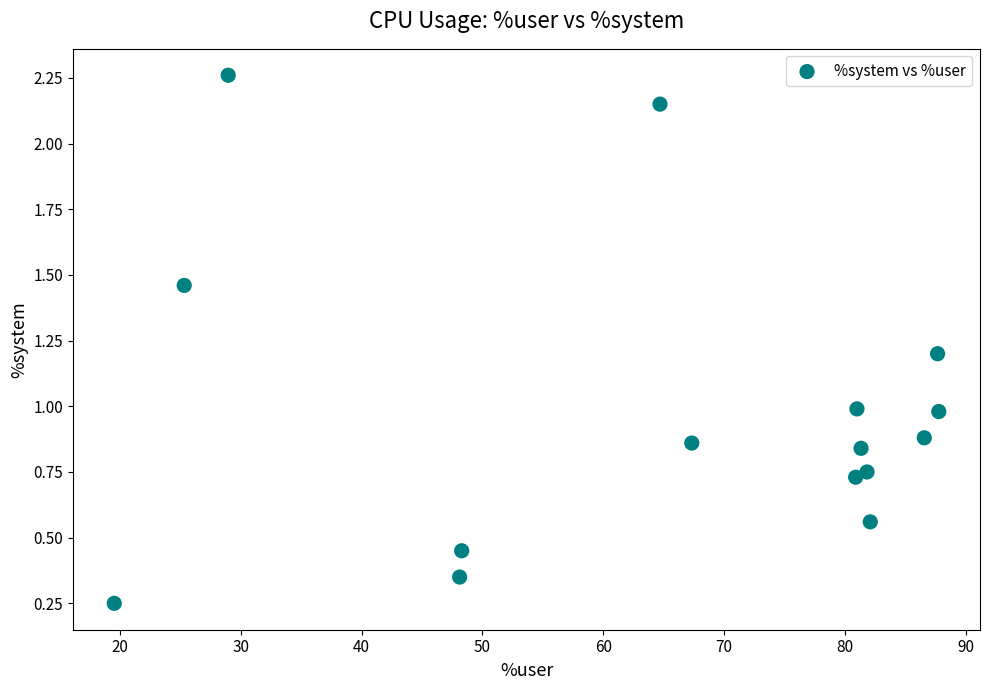

What is the range of X values (max minus min)?

68.2